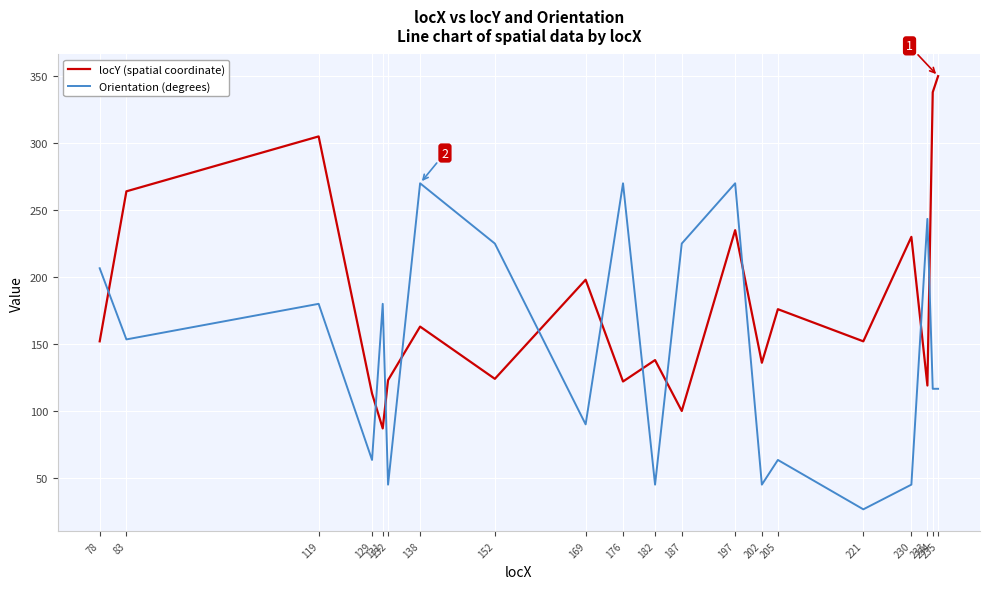

How many interior local valleys does the locY (spatial coordinate) series have?

7